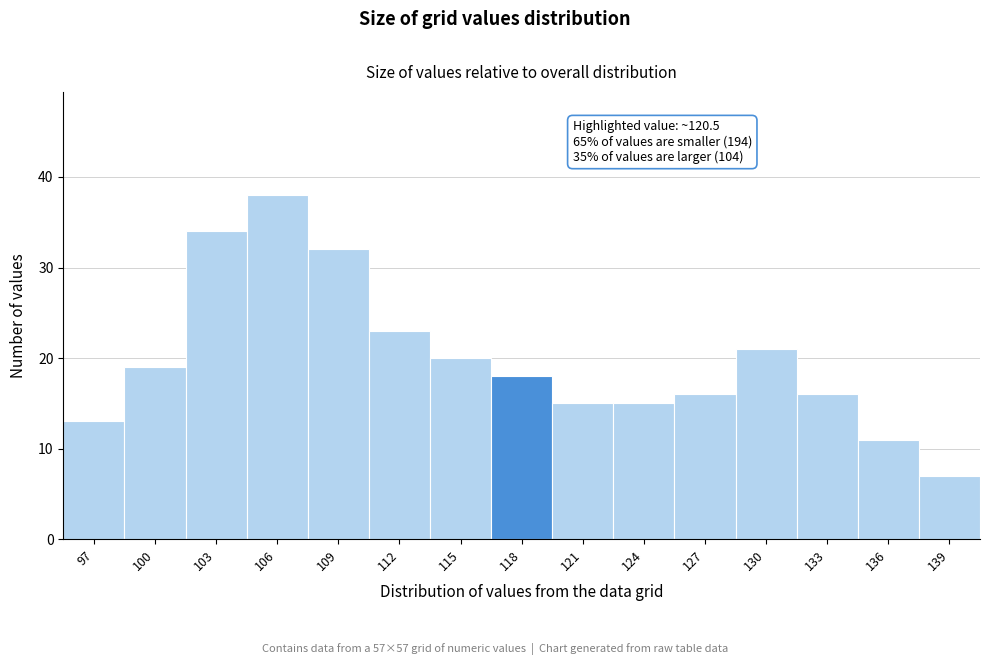

Reading left to right, list all the values displayed in this chart.

13	19	34	38	32	23	20	18	15	15	16	21	16	11	7